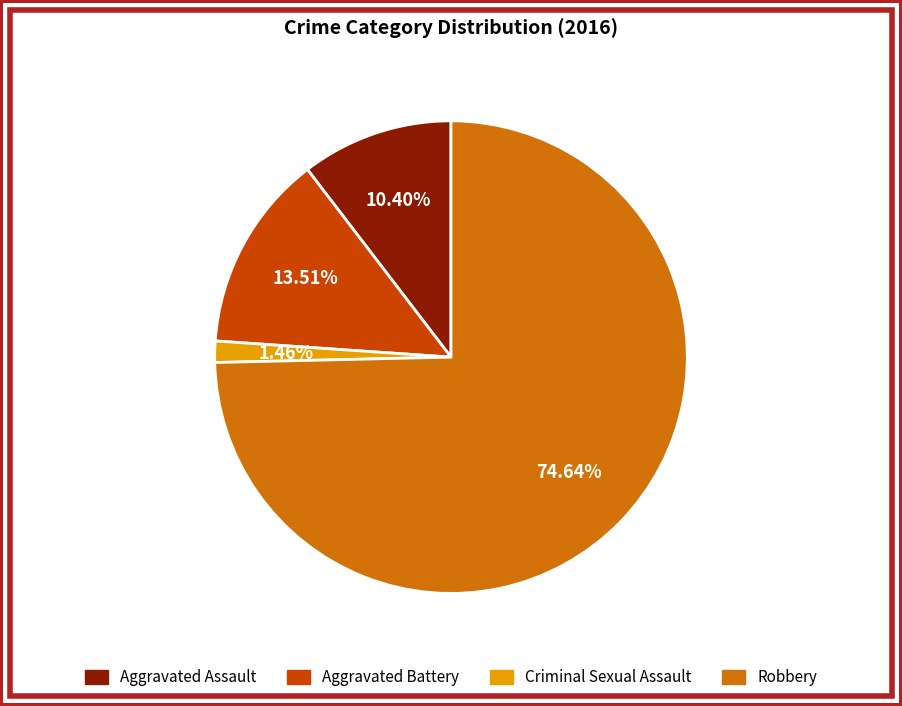

True or false: Aggravated Assault accounts for 17% of the total.

False